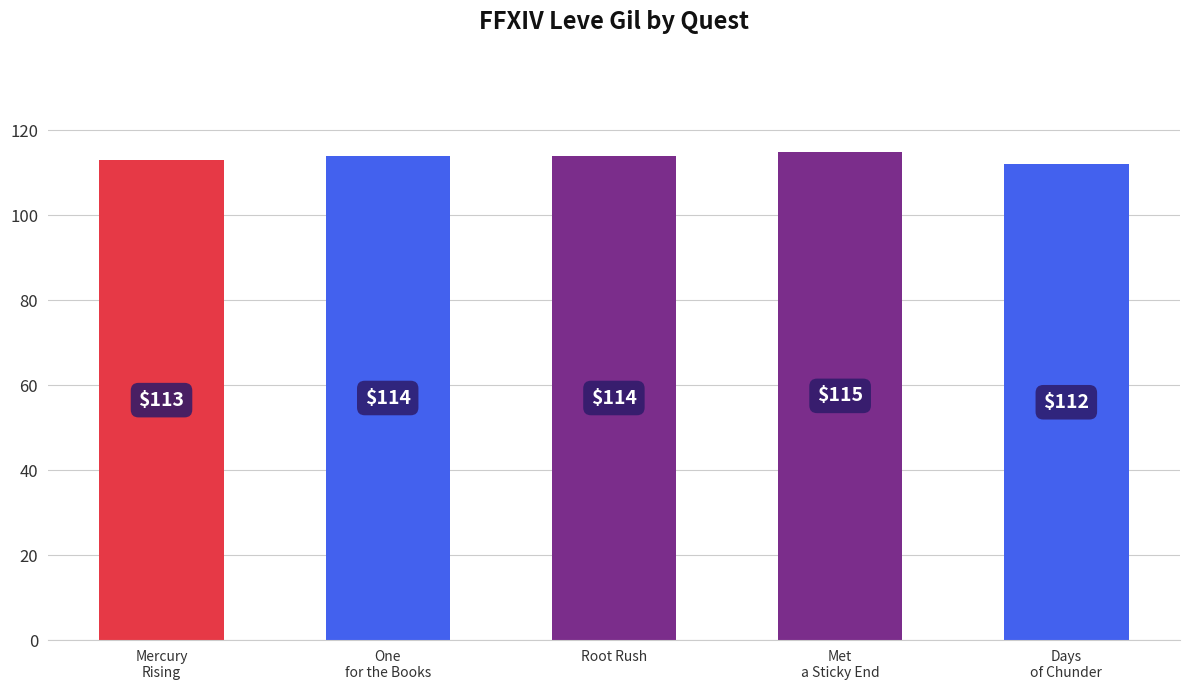

What is the label of the 1st bar from the right?

Days
of Chunder